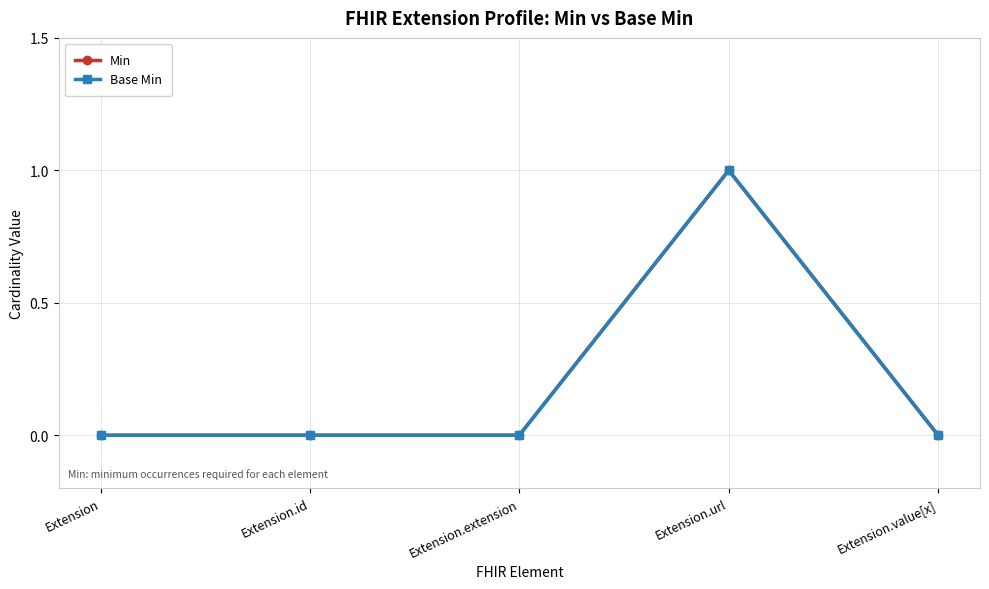

What position from the right is Extension.id?

4